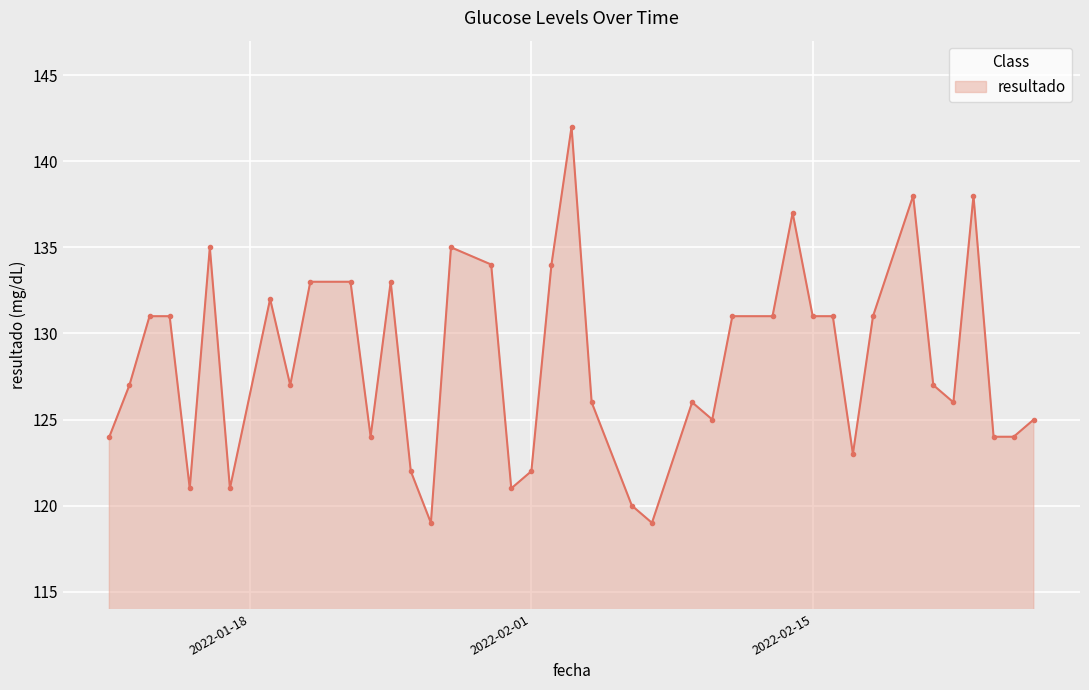

What is the average value?

128